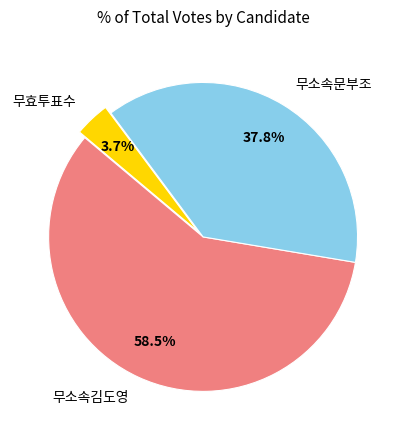

Which slice is the smallest?

무효투표수